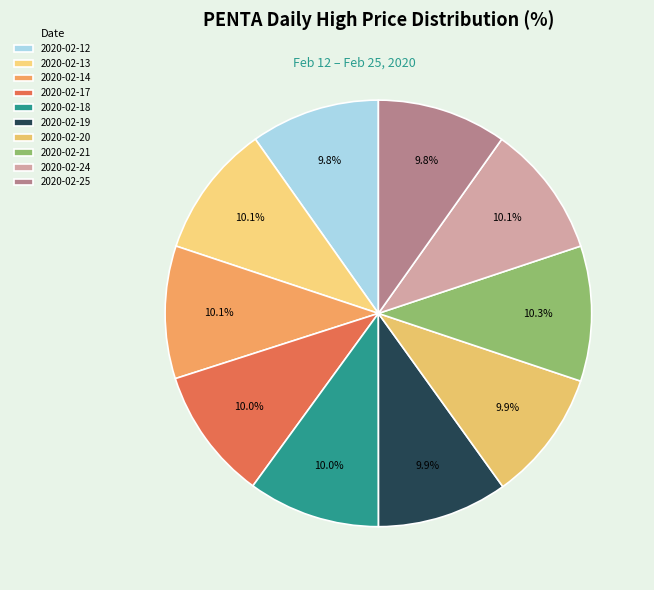

What is the smallest slice in the pie chart?

2020-02-12